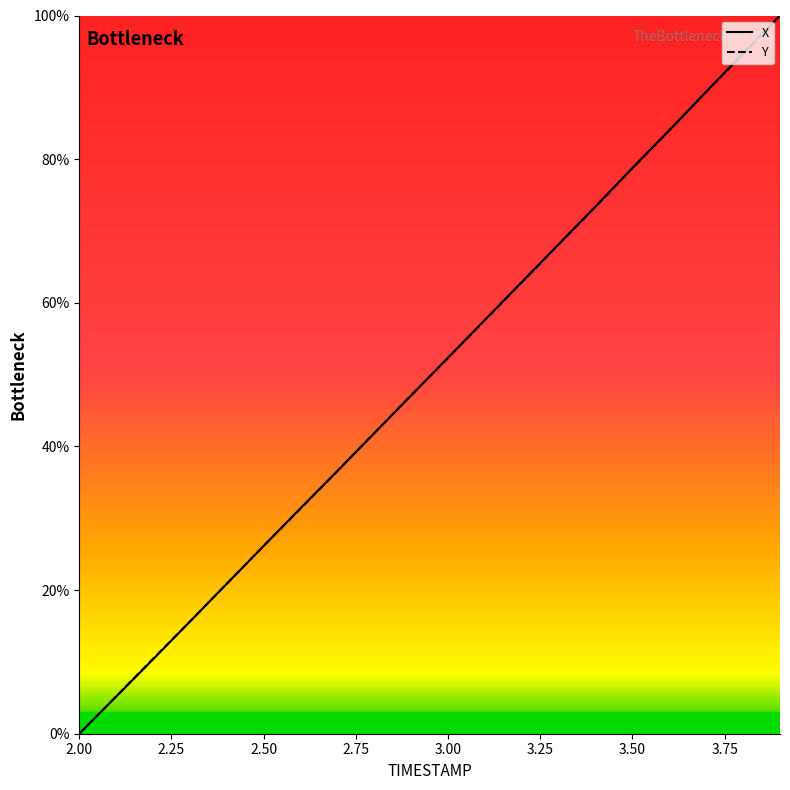

List the series in order of their peak value, highest first.

X, Y